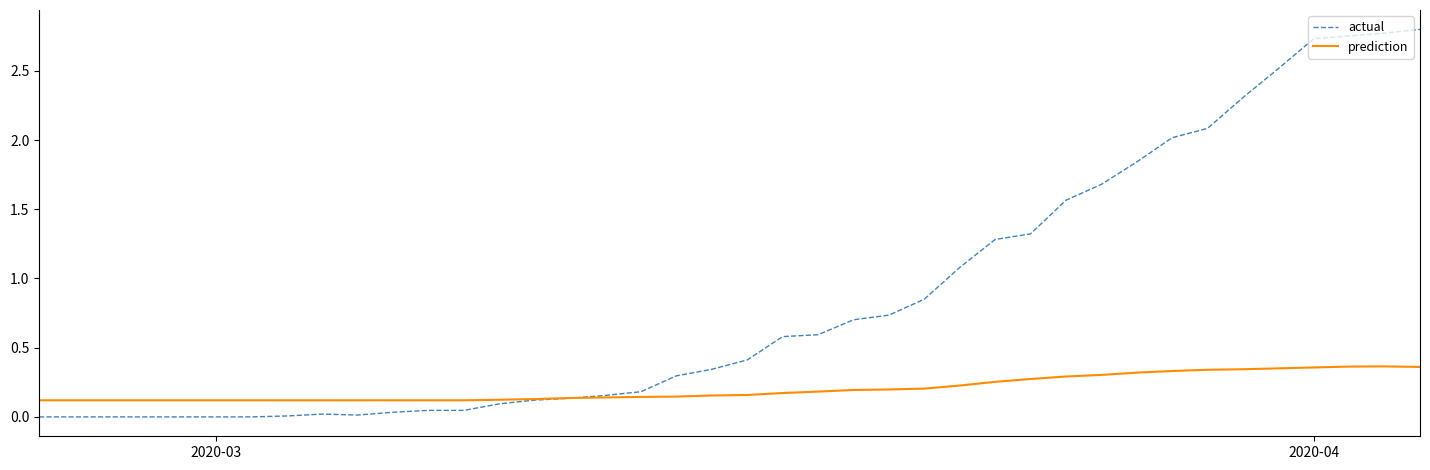

Which series has the widest spread of values?

actual